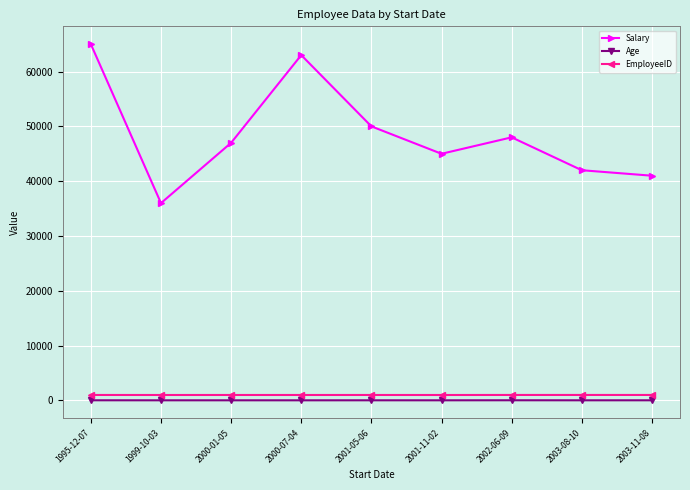

Is the value of EmployeeID at 2000-07-04 greater than the value of Salary at 2000-01-05?

No